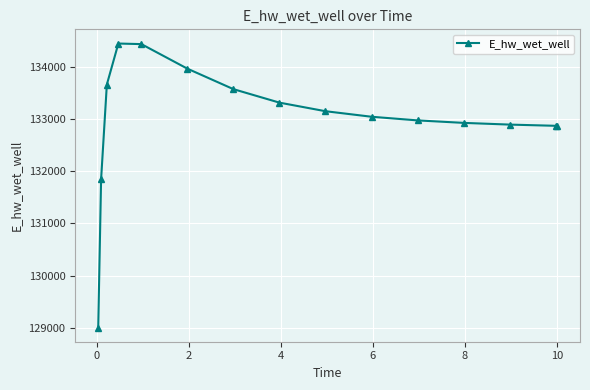

What is the difference between the second highest and second lowest values?

2593.6